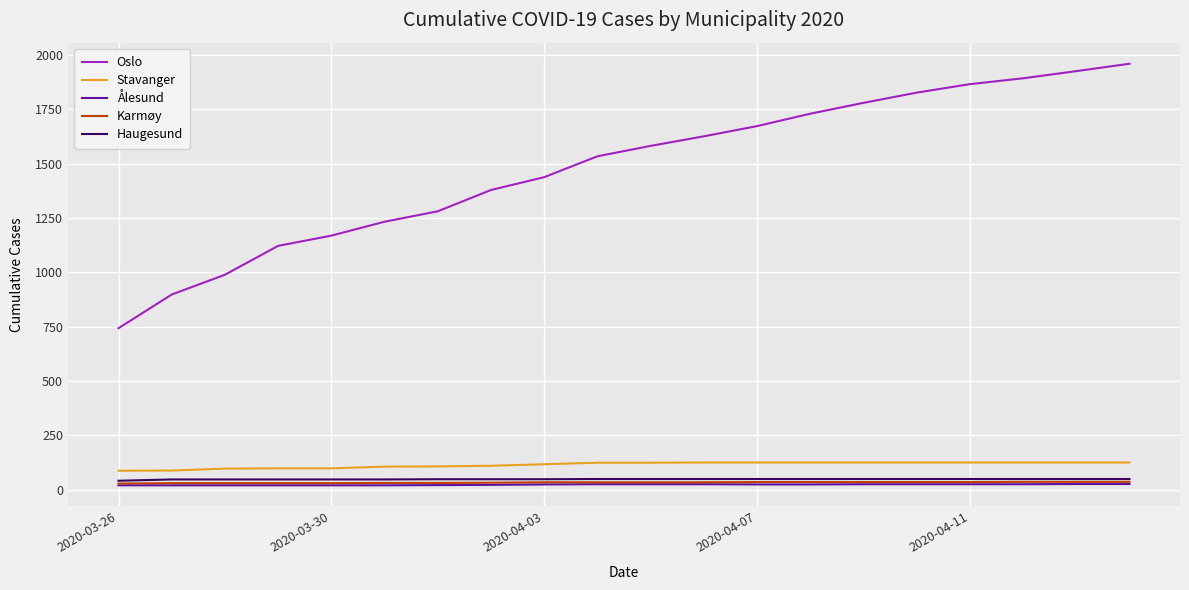

True or false: Oslo and Haugesund intersect in this chart.

False